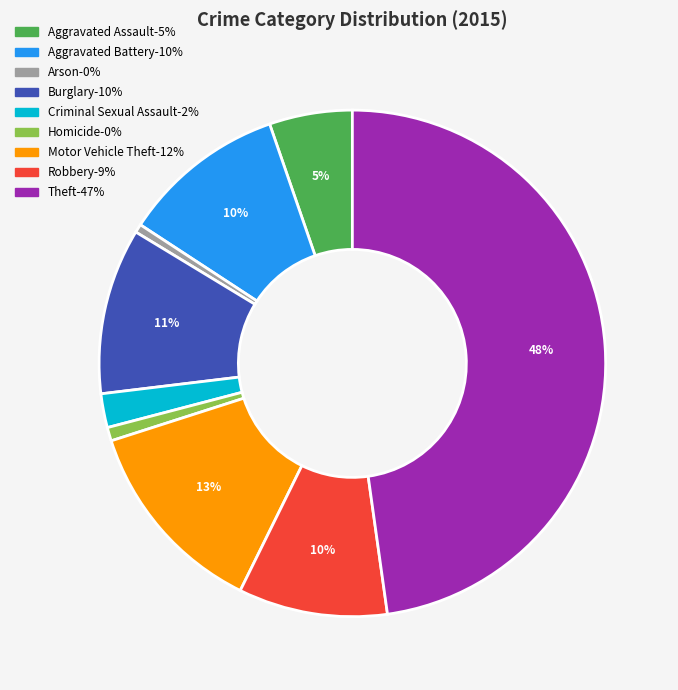

The Robbery slice represents 1% of the pie. True or false?

False